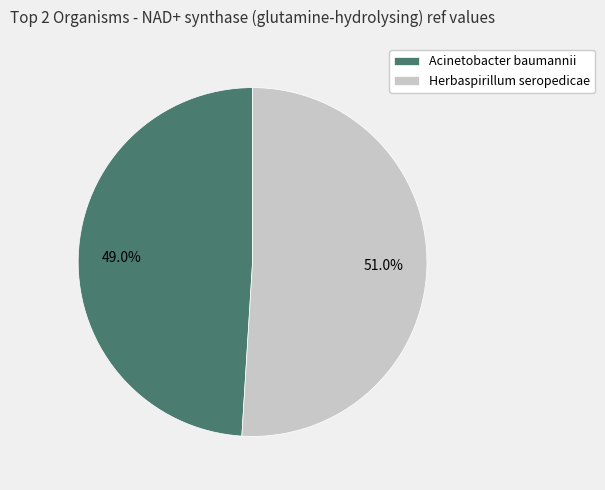

True or false: Herbaspirillum seropedicae accounts for 51% of the total.

True